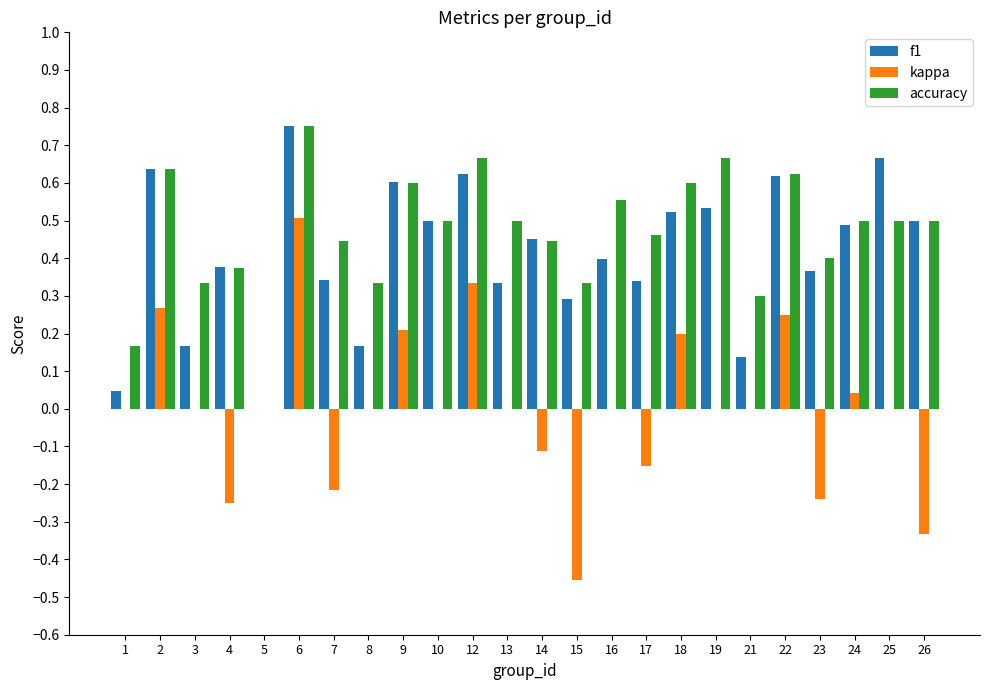

Which category has the highest value in the f1 series?

6